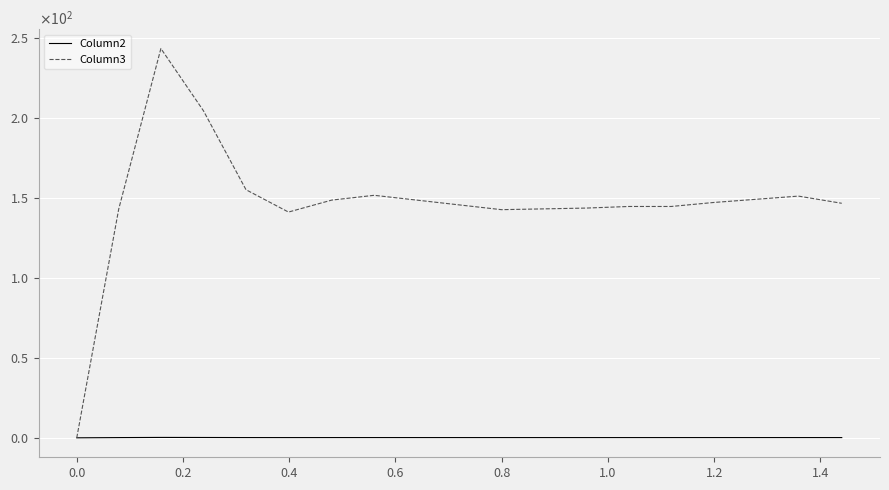

In Column3, how many points are higher than both neighbors (excluding endpoints)?

3